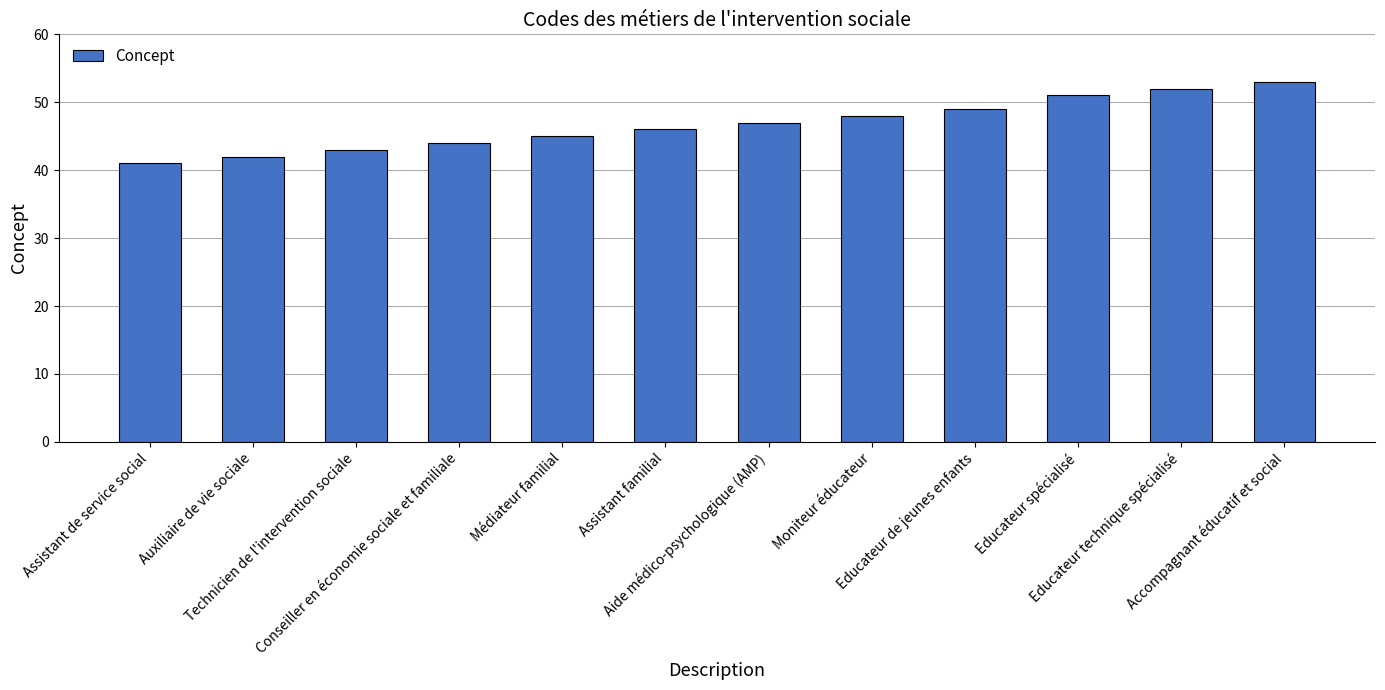

What position from the right is Assistant de service social?

12